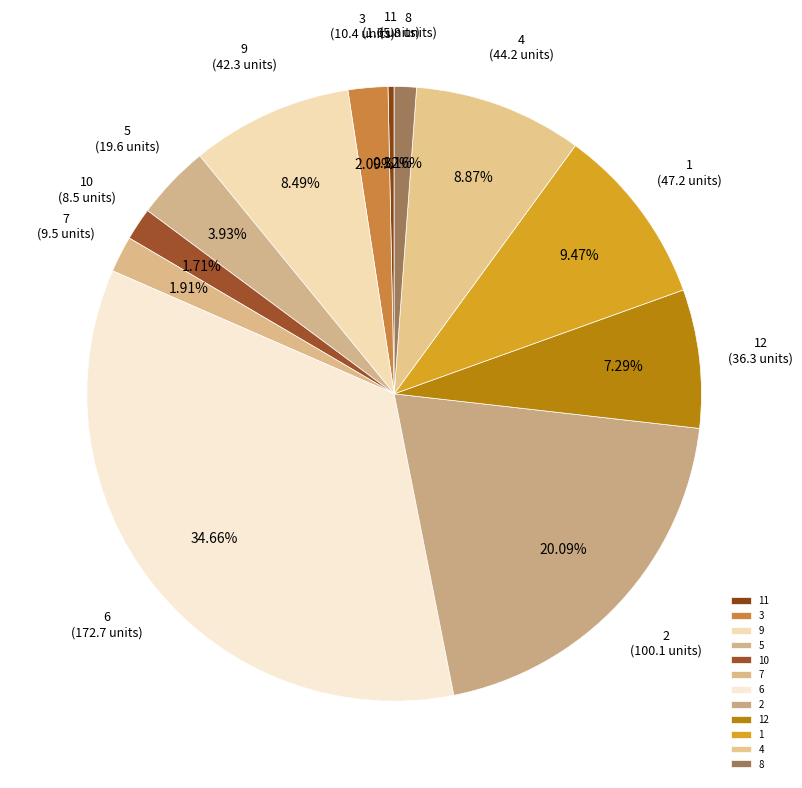

Does any single category account for the majority?

No